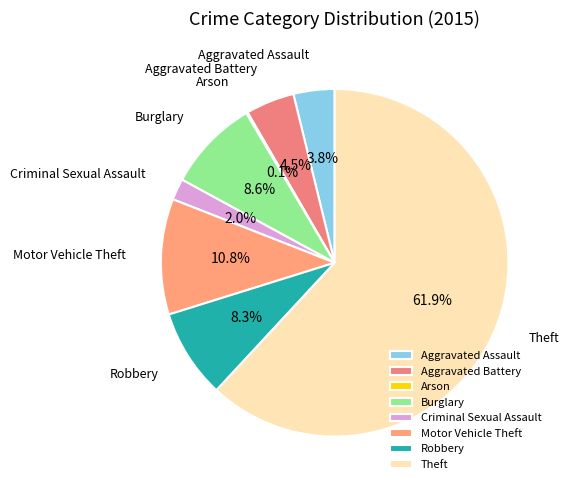

Does Theft account for over 50% of the chart?

Yes